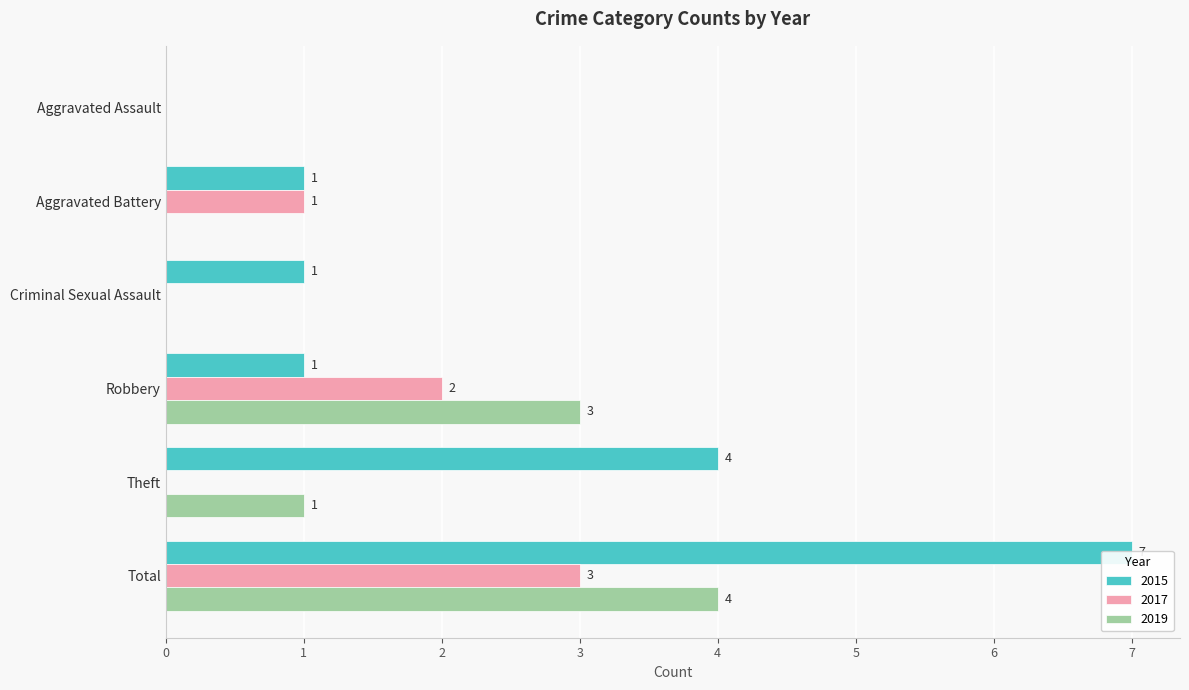

The 2015 series shows 1 at Robbery. True or false?

True